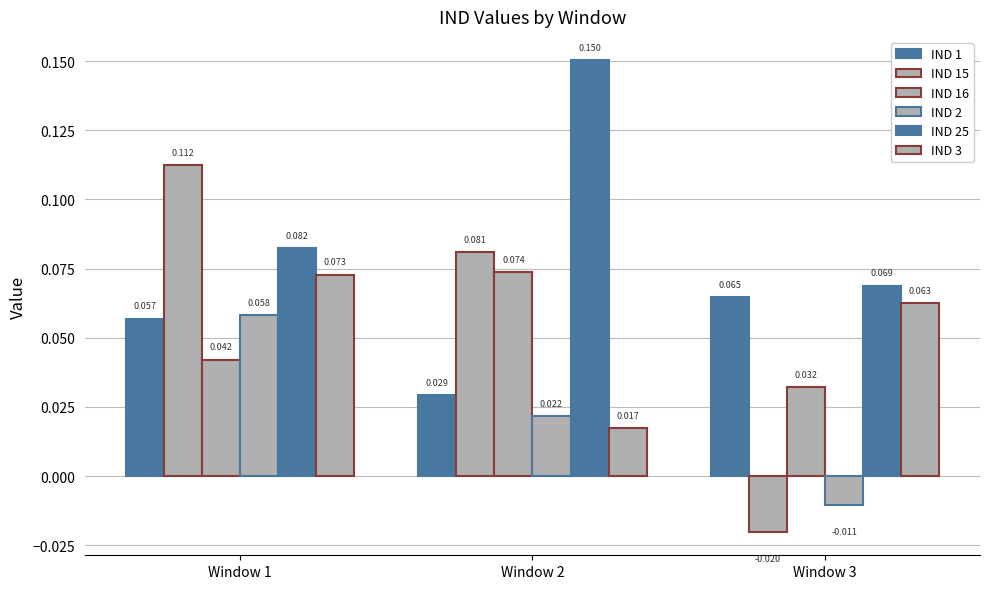

What is the total value across all series at Window 2?

0.4